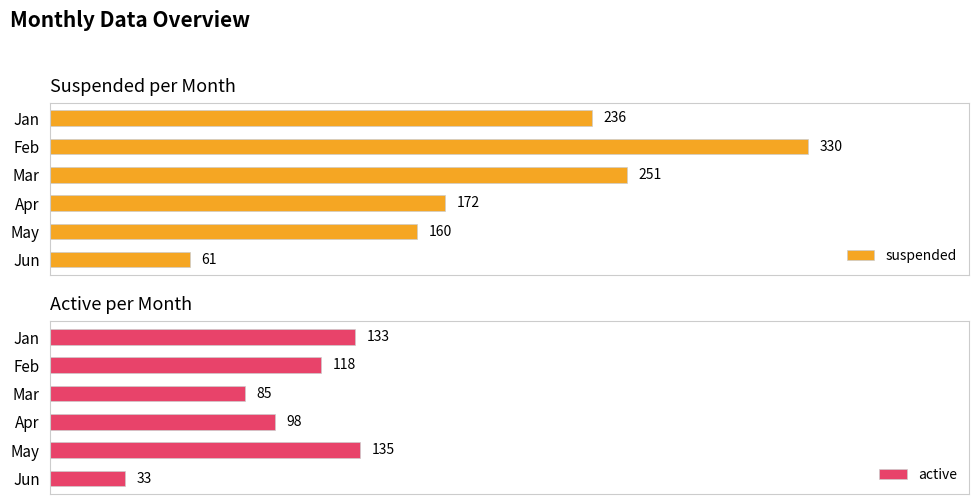

What is the value of the active bar at the 2nd from the left?

118